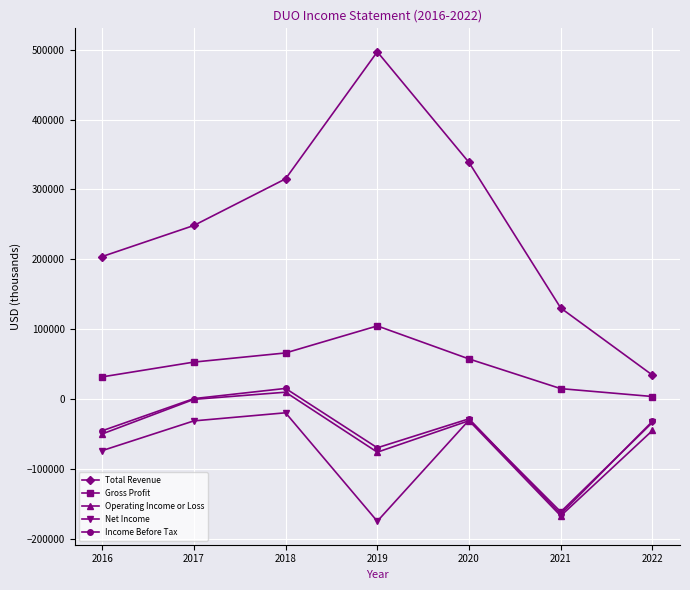

At which label does Net Income reach its minimum?

2019